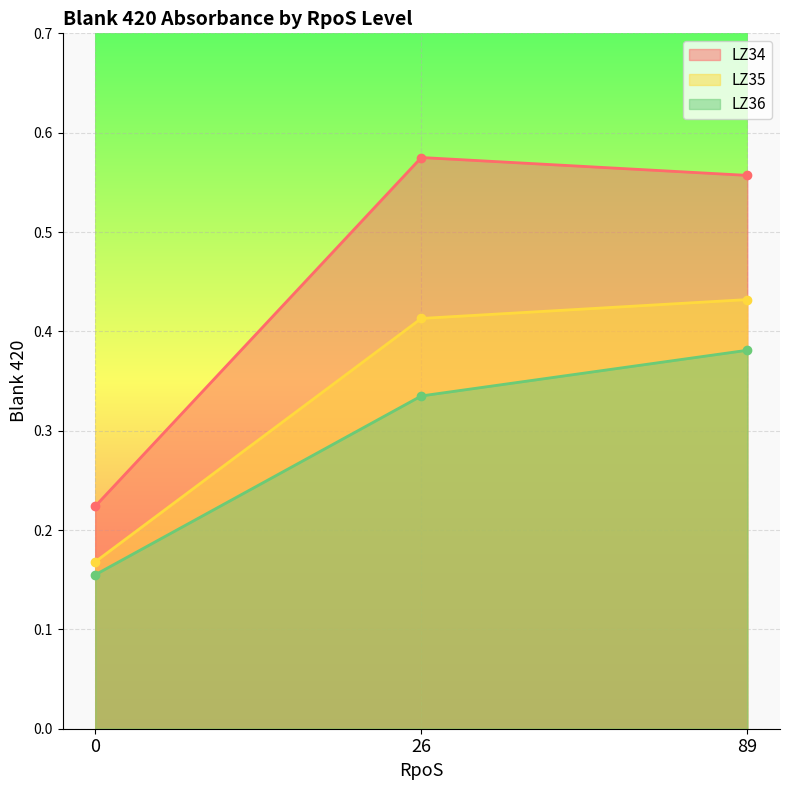

The LZ34 series shows 0.4 at 26. True or false?

False